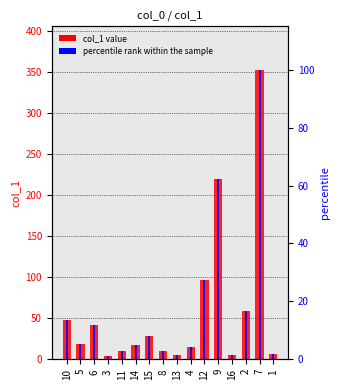

What is the sum of the col_1 value values at 15 and 16?

33.4